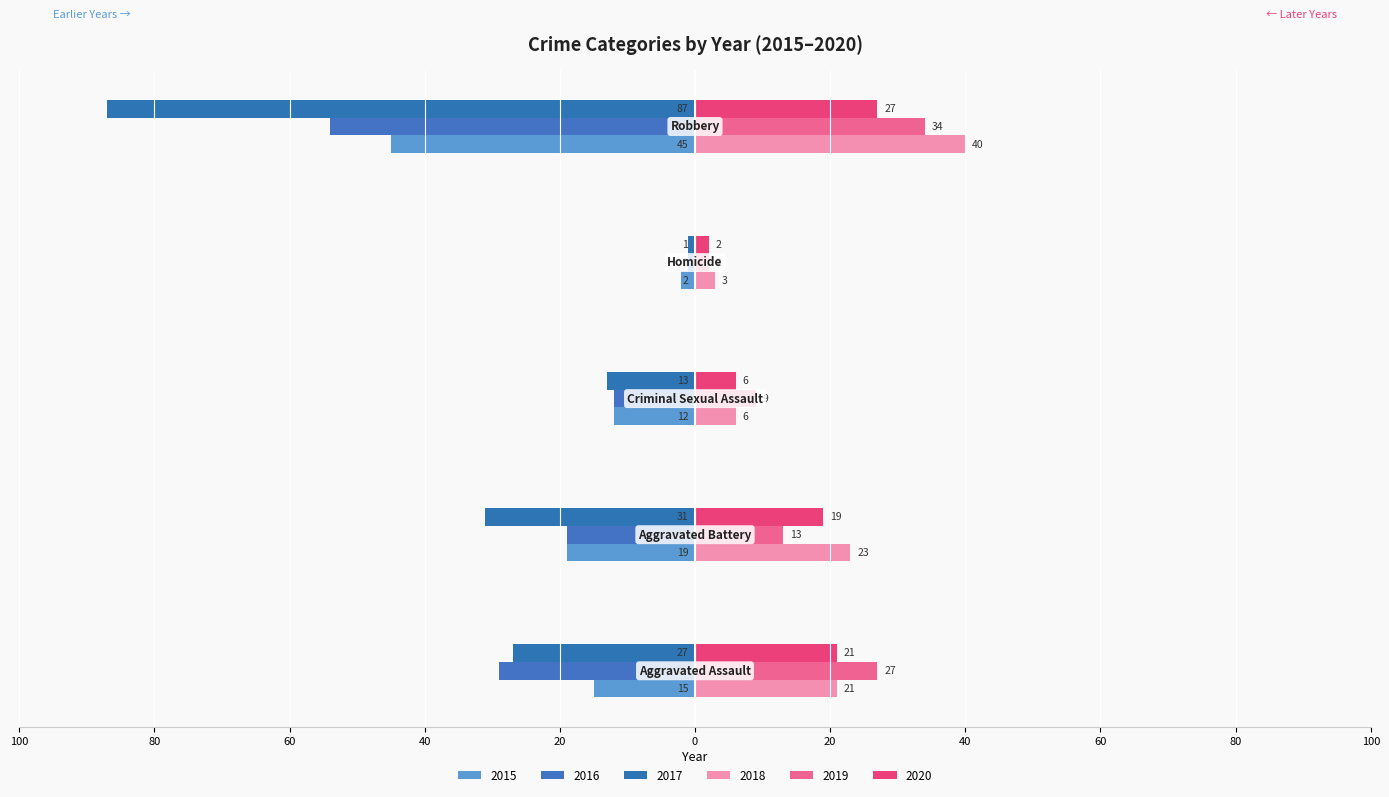

What are all the series names shown in the legend?

2015, 2016, 2017, 2018, 2019, 2020